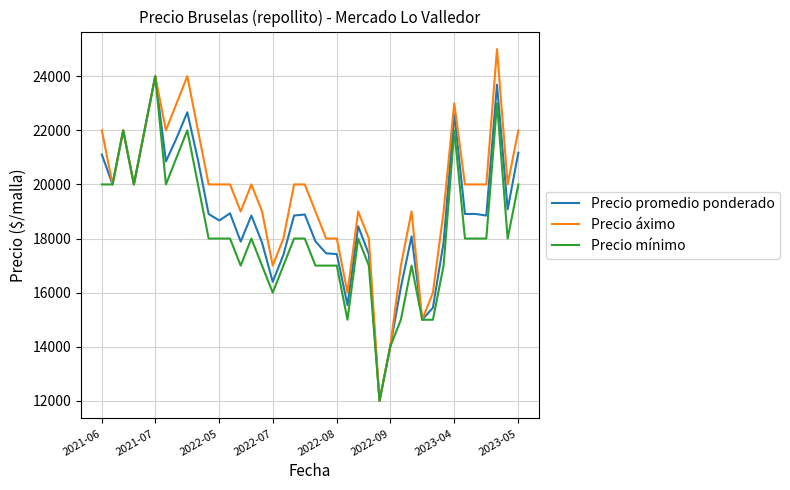

What is the lowest value of the Precio áximo series?

12000